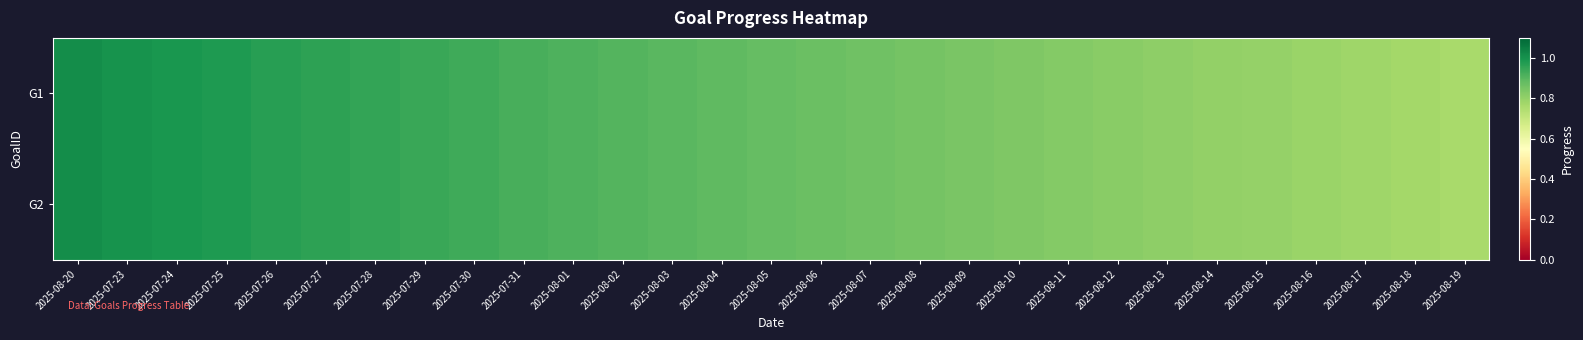

How many series are shown in this chart?

2